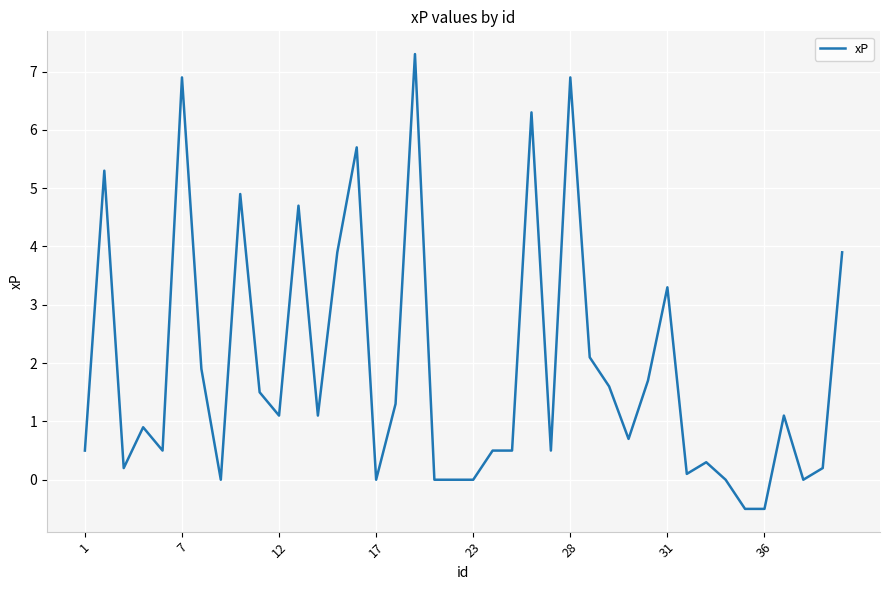

What is the maximum value shown in the chart?

7.3